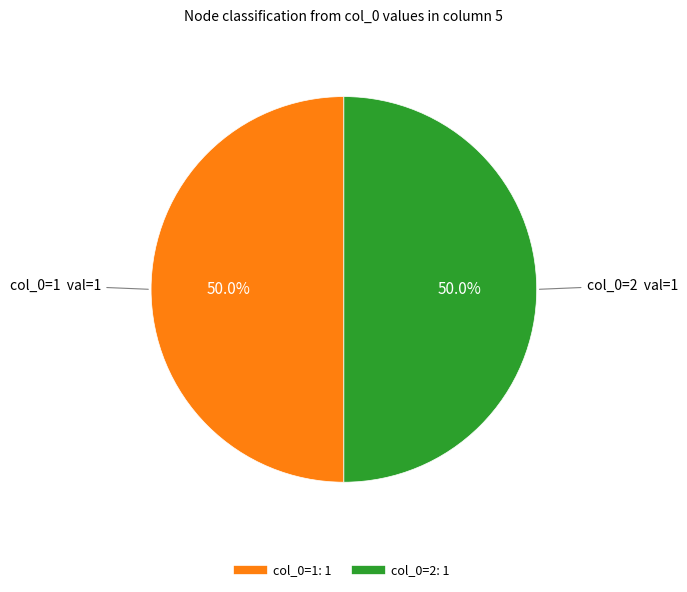

How many slices are in this pie chart?

2